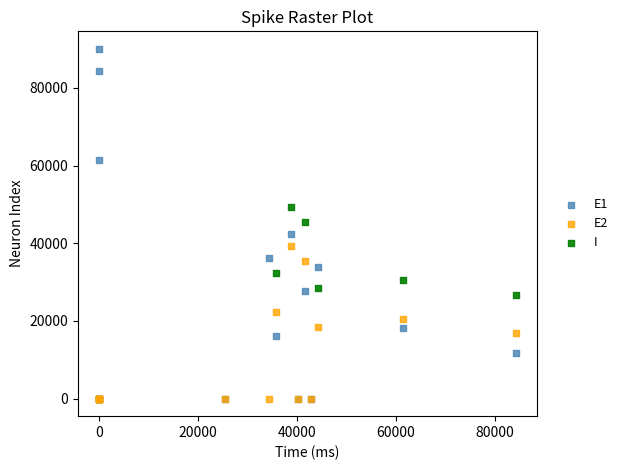

Which series has the largest Y range (max minus min)?

E1